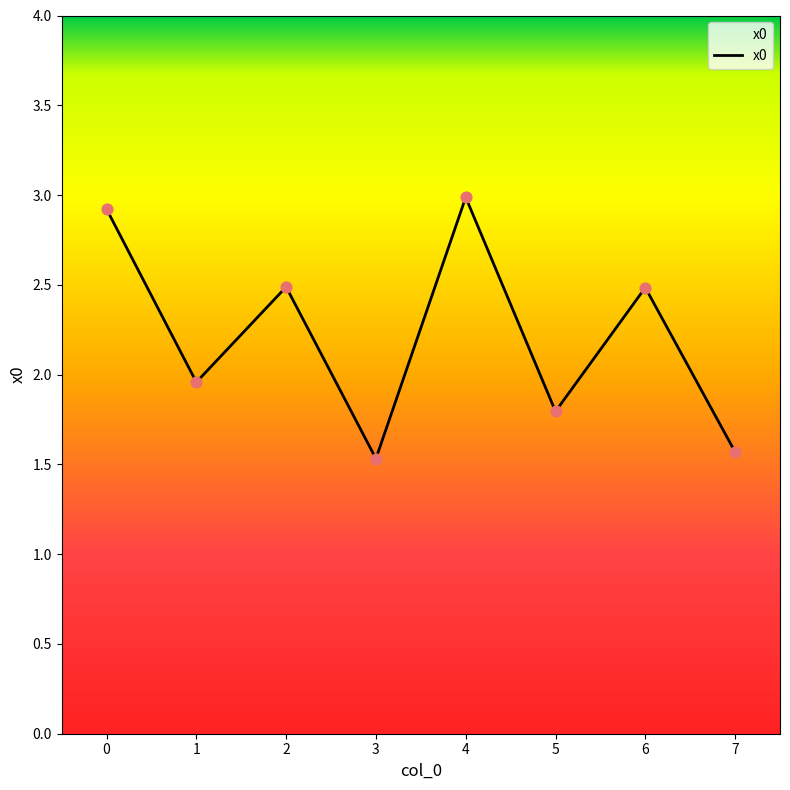

Approximately how many times larger is the value at 5 compared to 0?

0.6